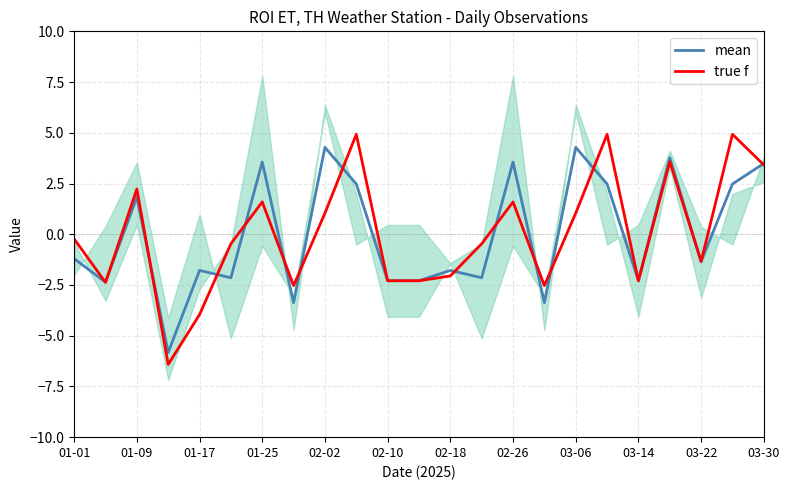

Which series has the widest spread of values?

true f